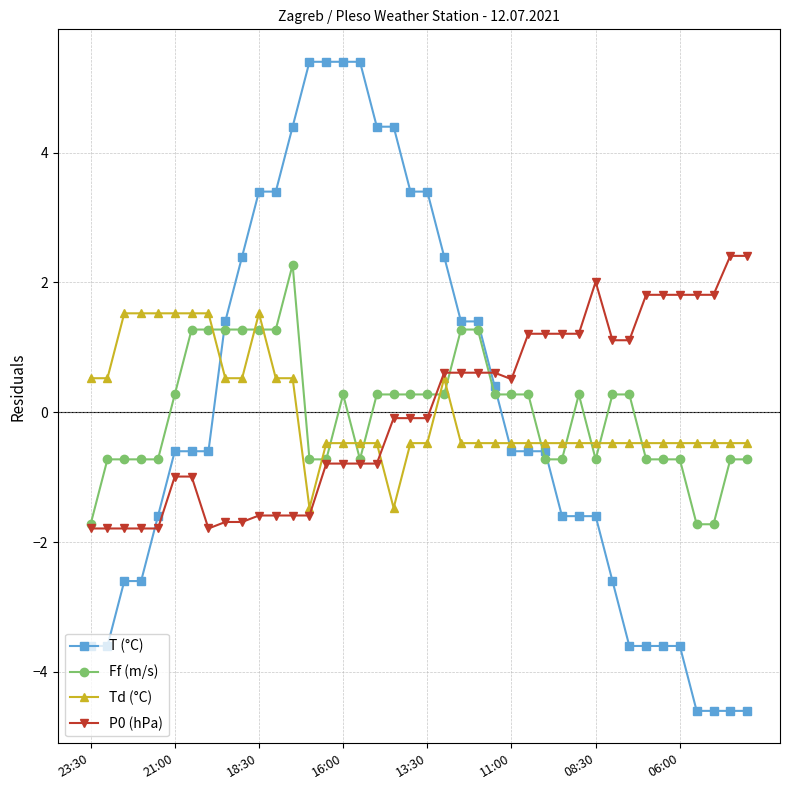

What is the smallest value displayed?

-4.6